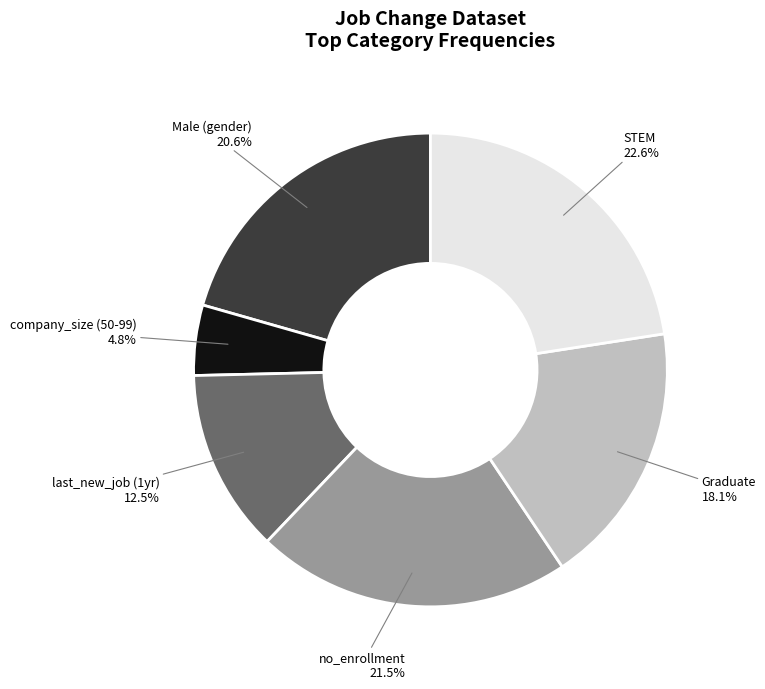

Is there a majority slice in this chart?

No